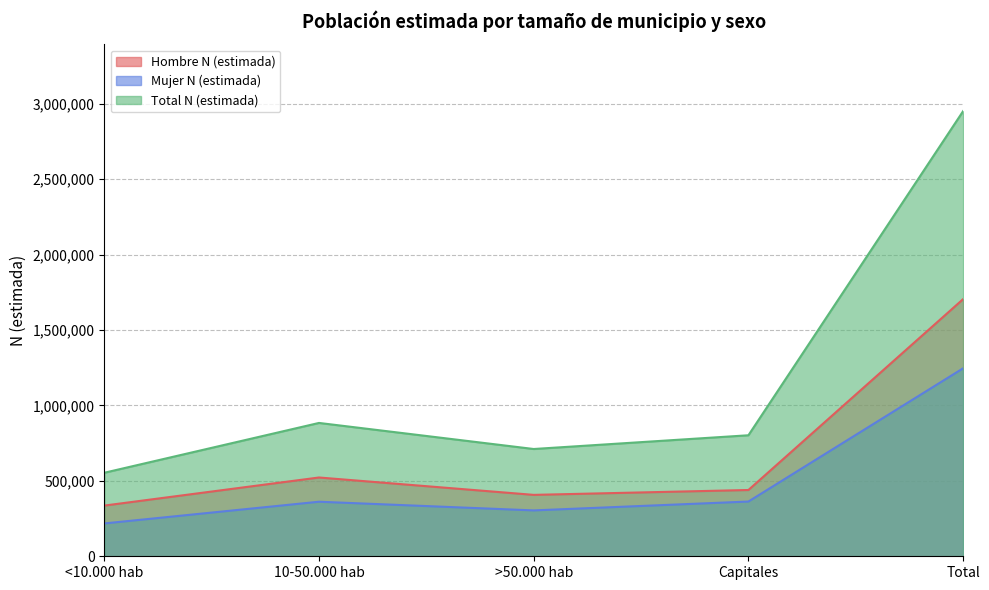

At which label is Total N (estimada) closest to 1751913?

10-50.000 hab